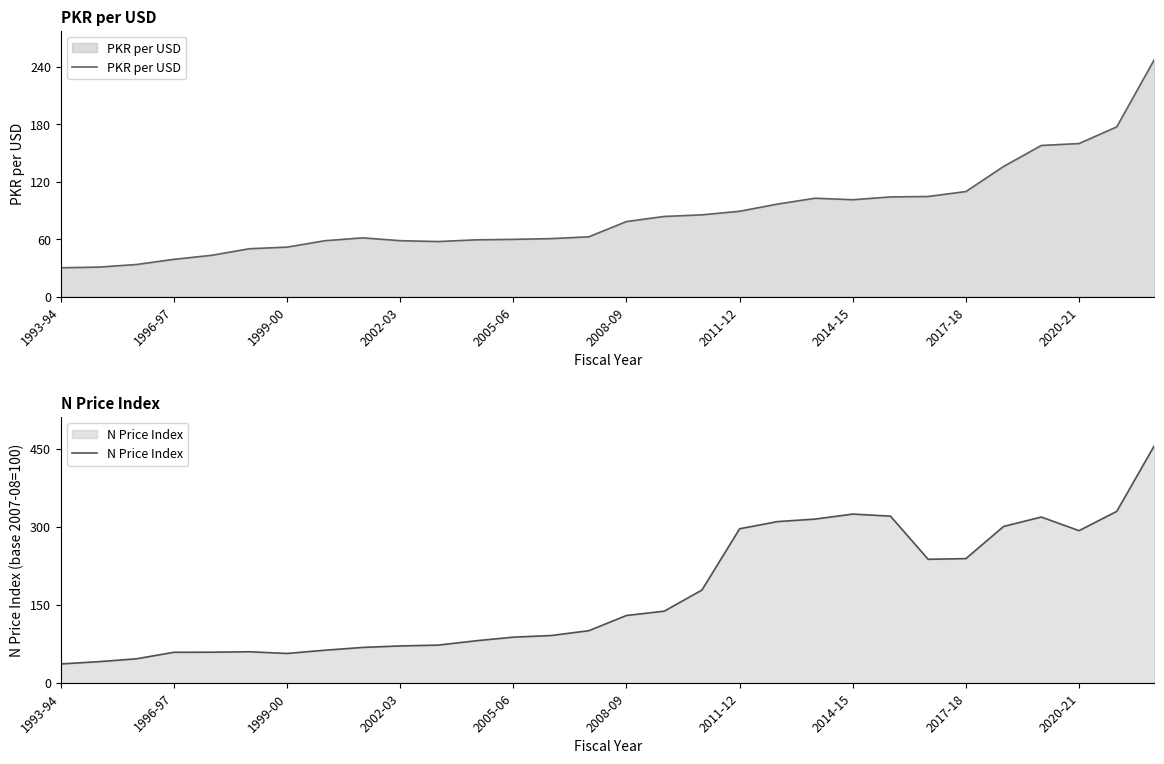

Which series has the largest total across all categories?

N Price Index